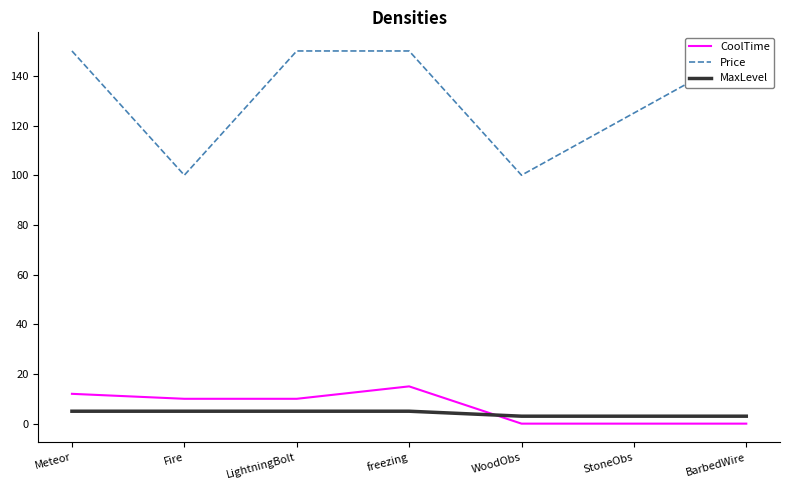

Does the chart have visible grid lines?

No